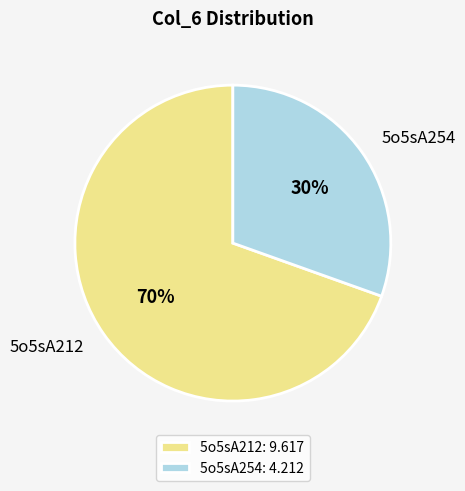

How many segments does this pie chart have?

2